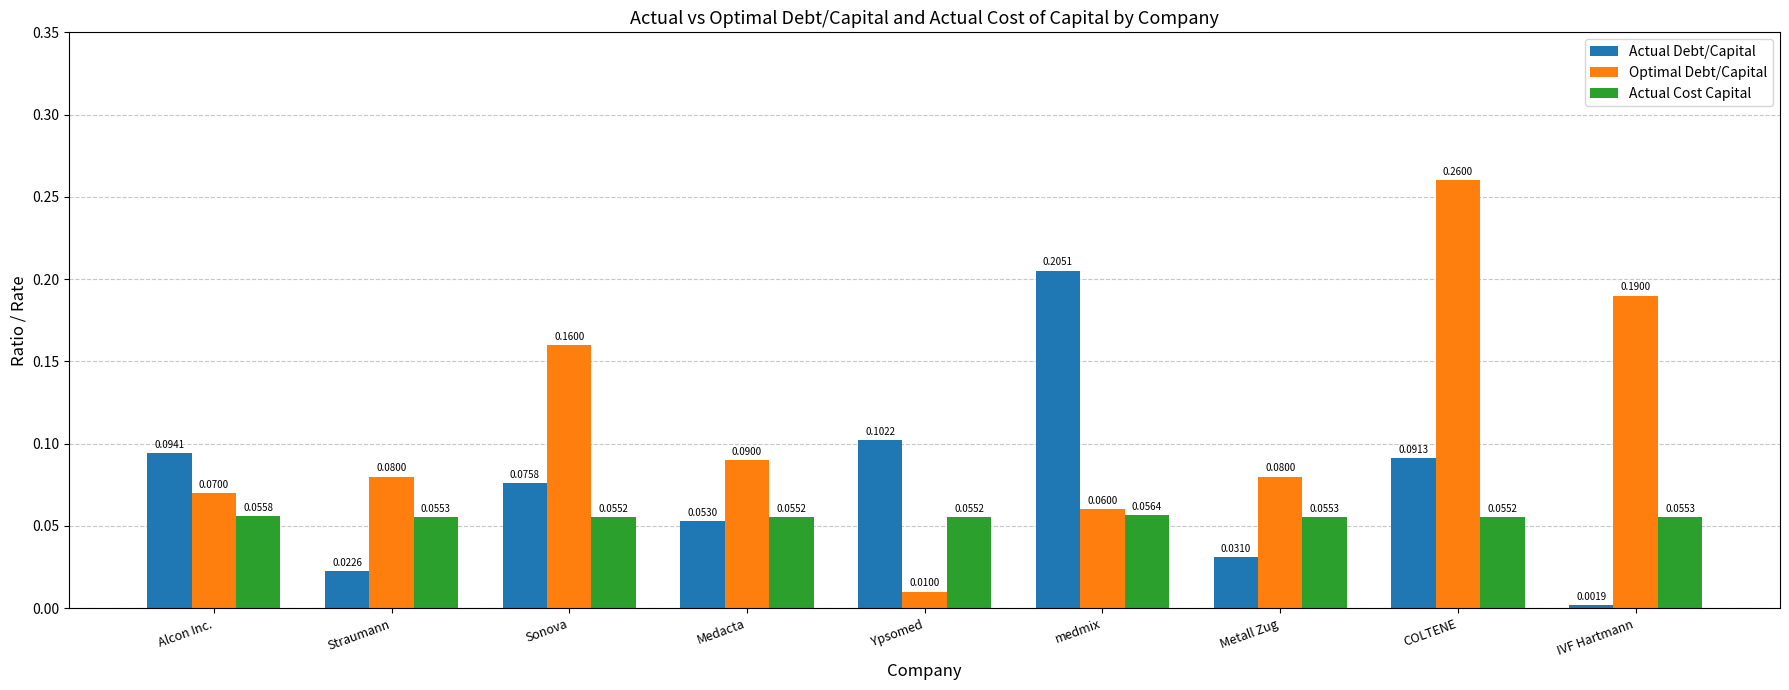

Which label corresponds to the largest value in the chart?

COLTENE